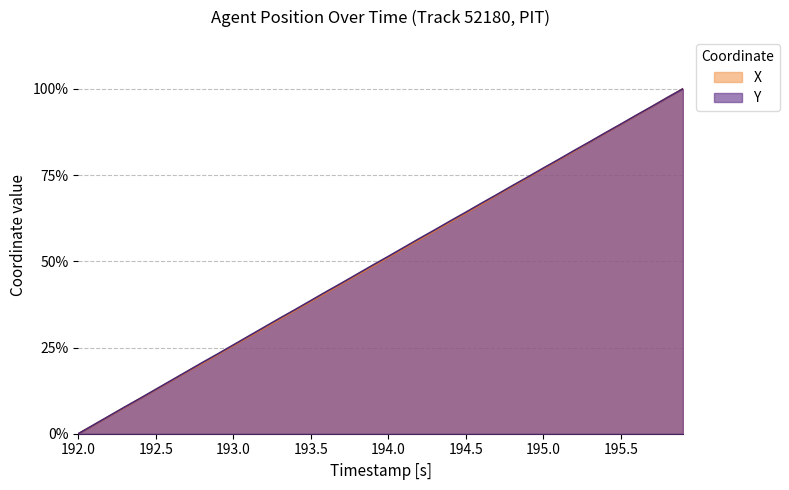

How many lines are shown in the chart?

2